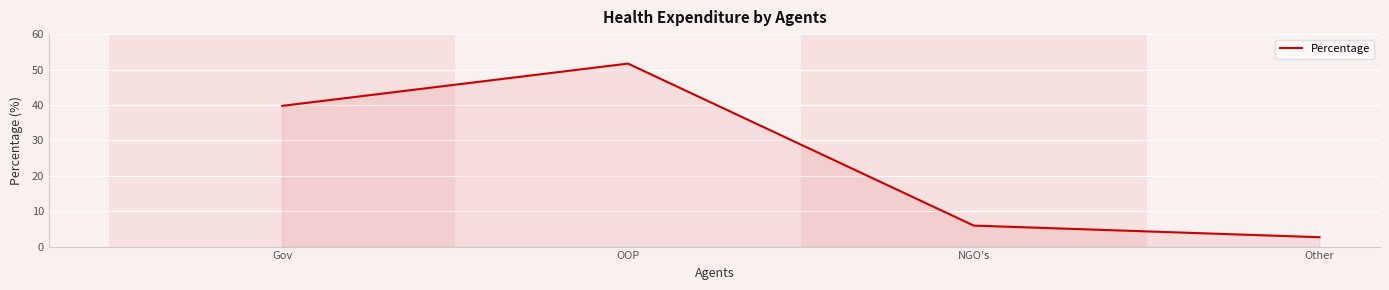

Count the number of values greater than 39.

2